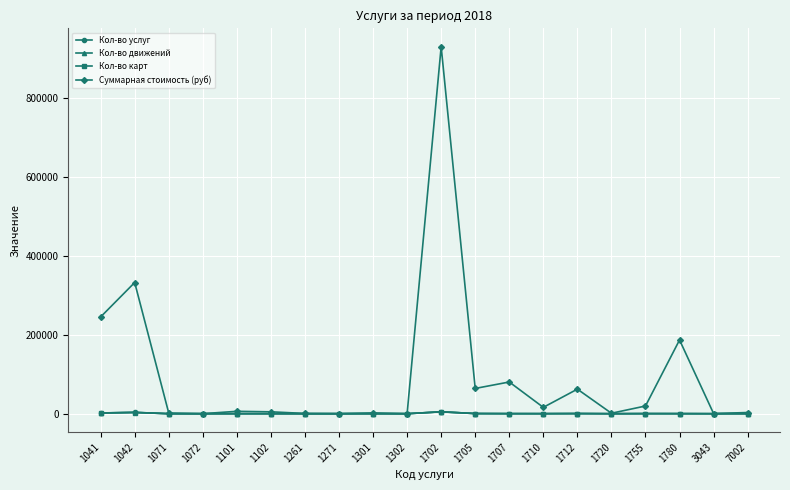

In Кол-во движений, how many points are higher than both neighbors (excluding endpoints)?

6